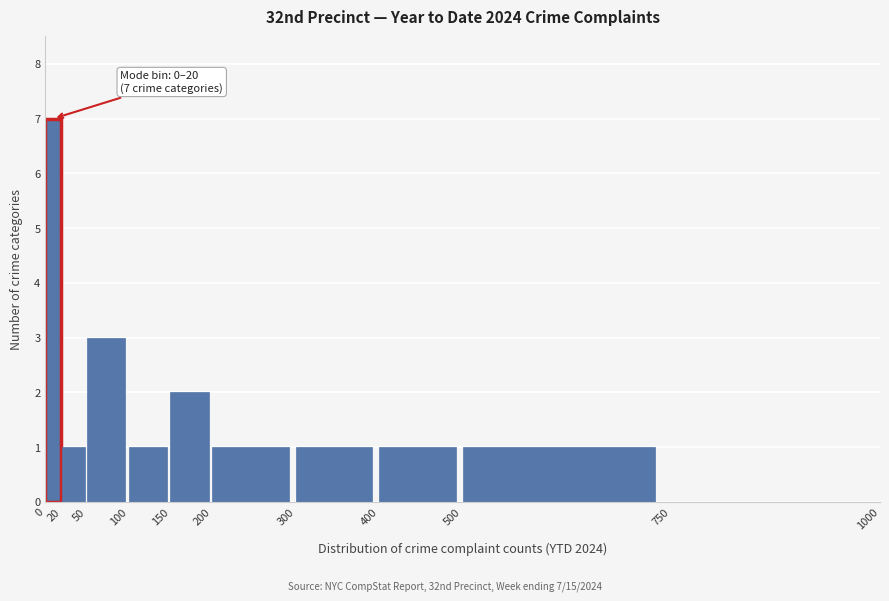

Over which range of the x-axis is the bar tallest?

0 to 20